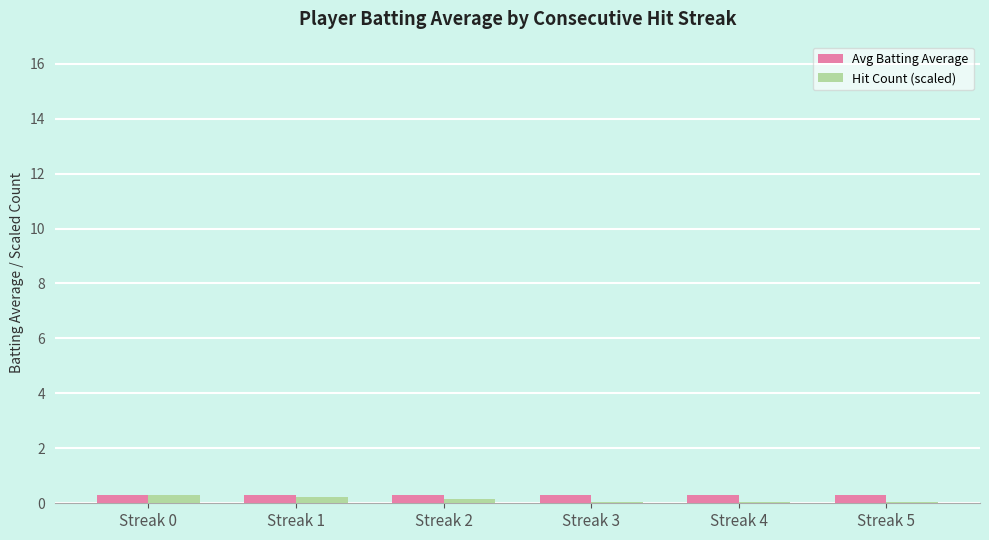

The Hit Count (scaled) series shows 0.0 at Streak 4. True or false?

True